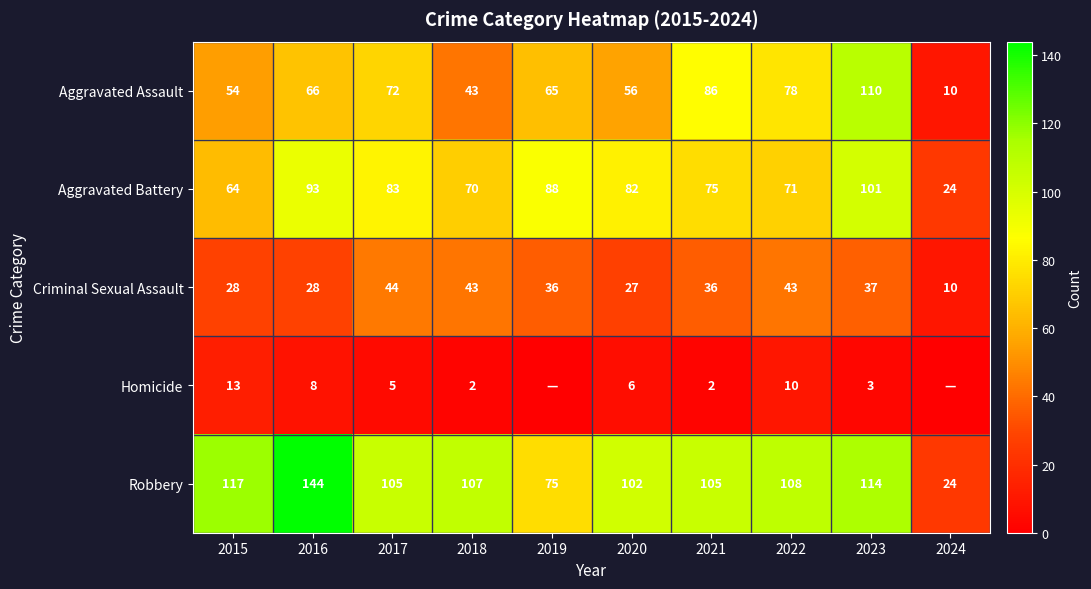

Is the value of Robbery at 2021 greater than the value of Criminal Sexual Assault at 2023?

Yes